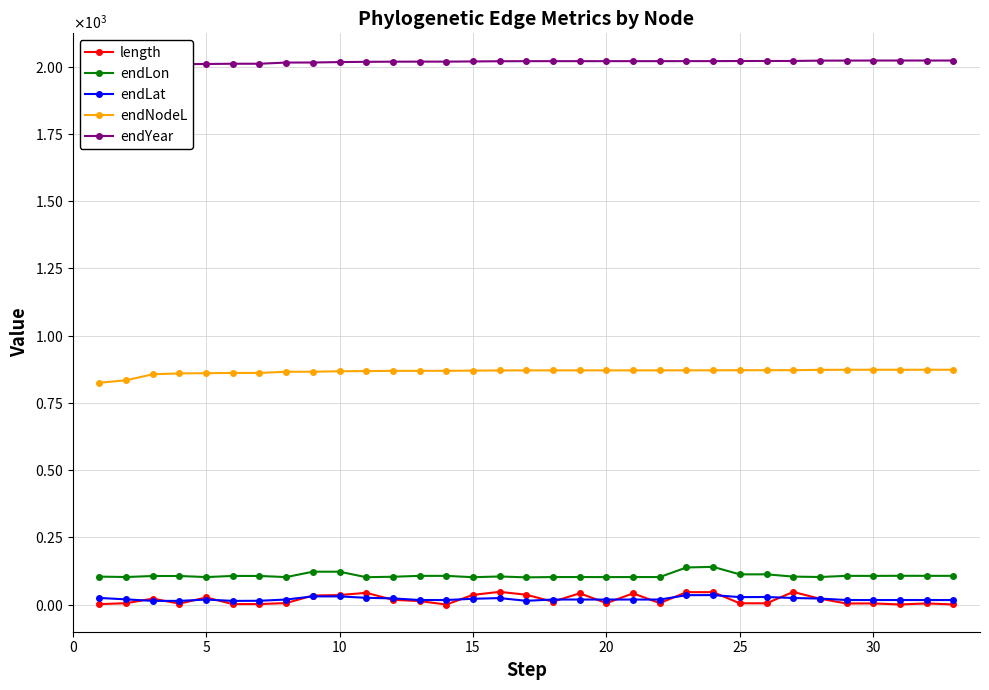

Rank the series by their maximum value, from highest to lowest.

endYear, endNodeL, endLon, length, endLat